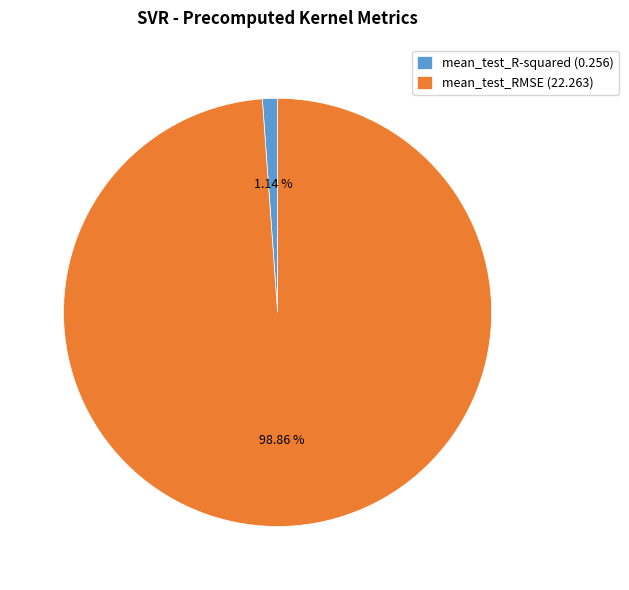

Which slice is the largest?

mean_test_RMSE